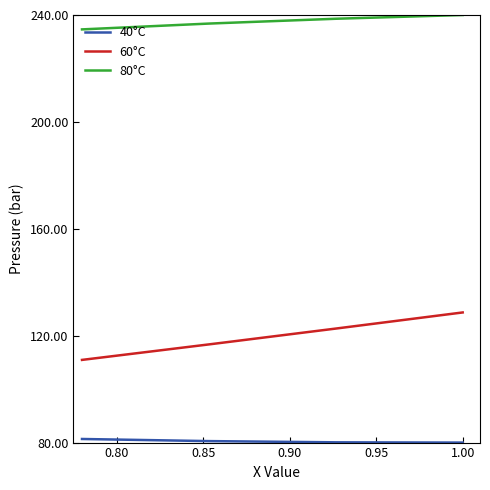

True or false: 80°C and 60°C intersect in this chart.

False